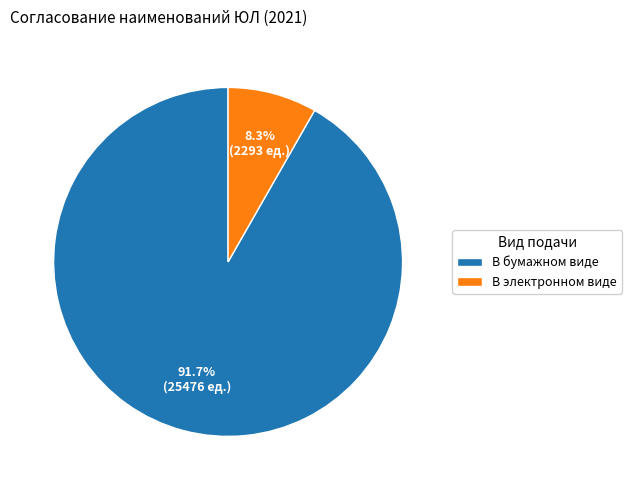

Combined, what portion of the pie is В электронном виде and В бумажном виде?

100.0%